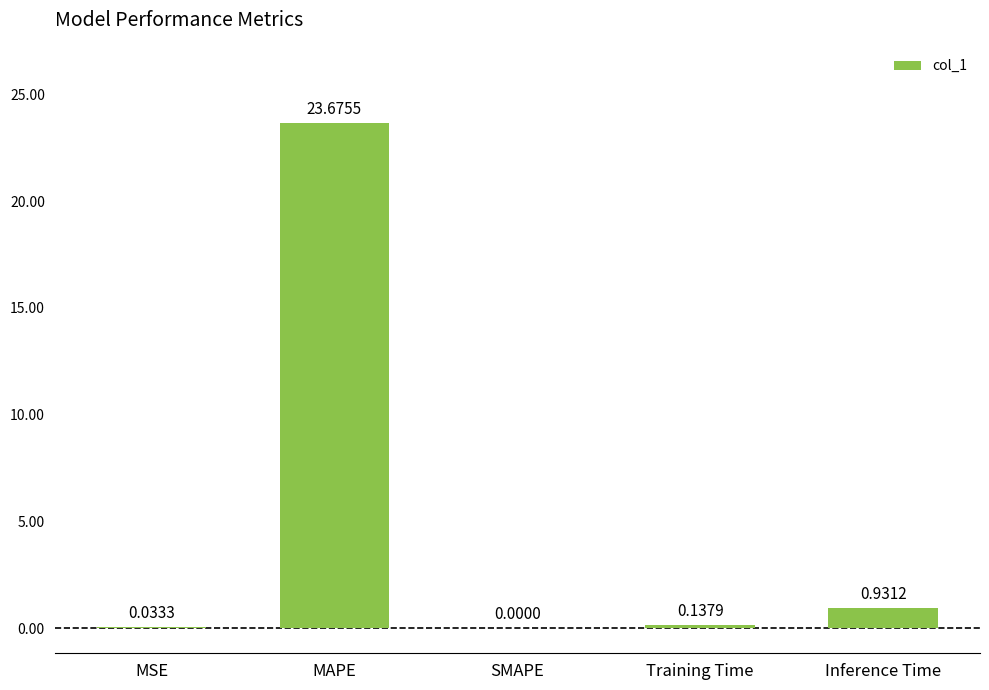

The chart shows a value of 0.0 at SMAPE. True or false?

True